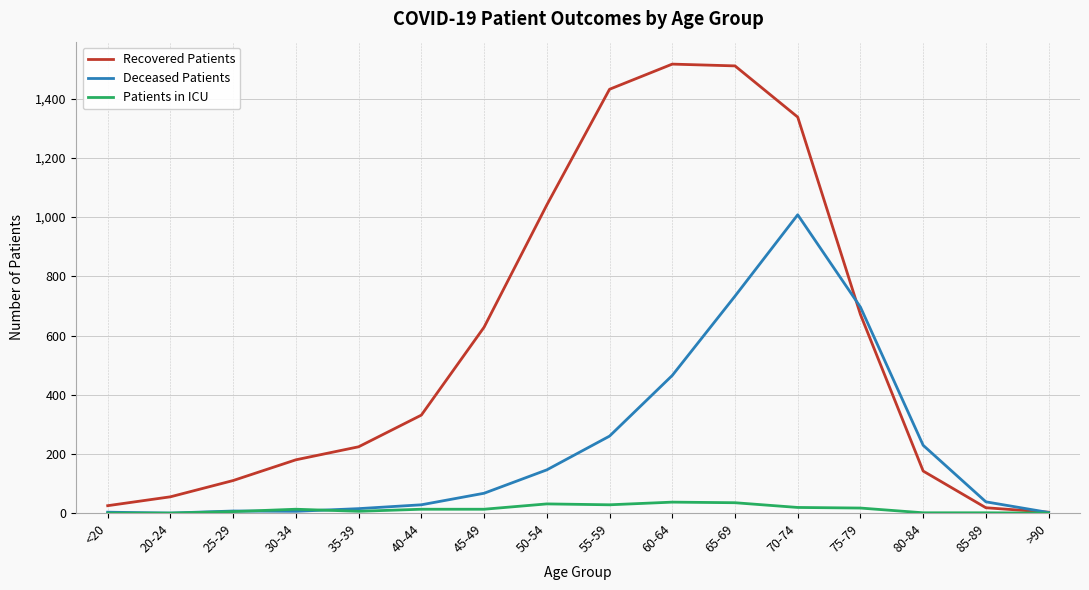

List the series in order of their peak value, lowest first.

Patients in ICU, Deceased Patients, Recovered Patients